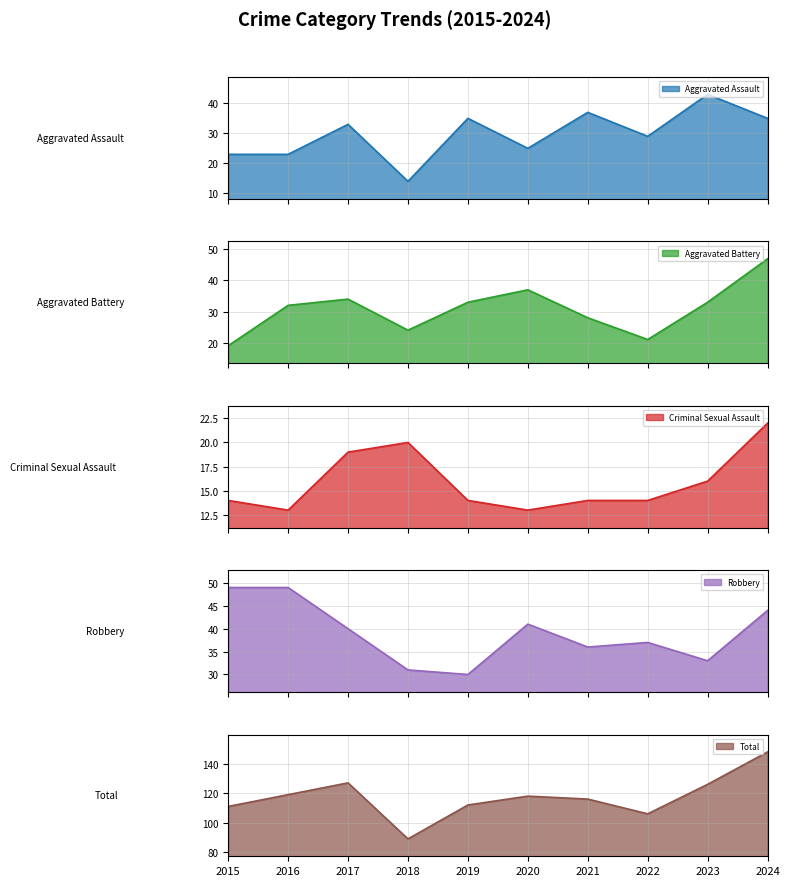

Reading left to right, list all the values displayed in this chart.

Aggravated Assault: 23	23	33	14	35	25	37	29	43	35
Aggravated Battery: 19	32	34	24	33	37	28	21	33	47
Criminal Sexual Assault: 14	13	19	20	14	13	14	14	16	22
Robbery: 49	49	40	31	30	41	36	37	33	44
Total: 111	119	127	89	112	118	116	106	126	148